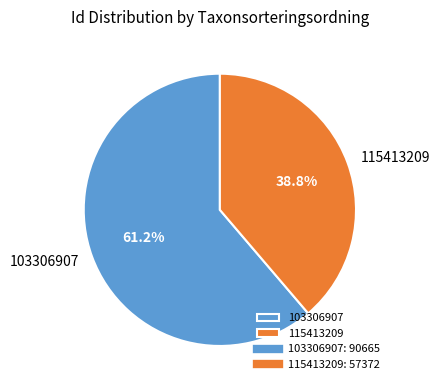

Which category has the smallest portion of the pie?

115413209